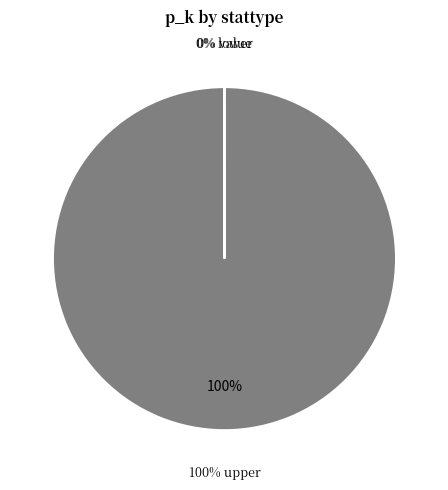

How many segments does this pie chart have?

3